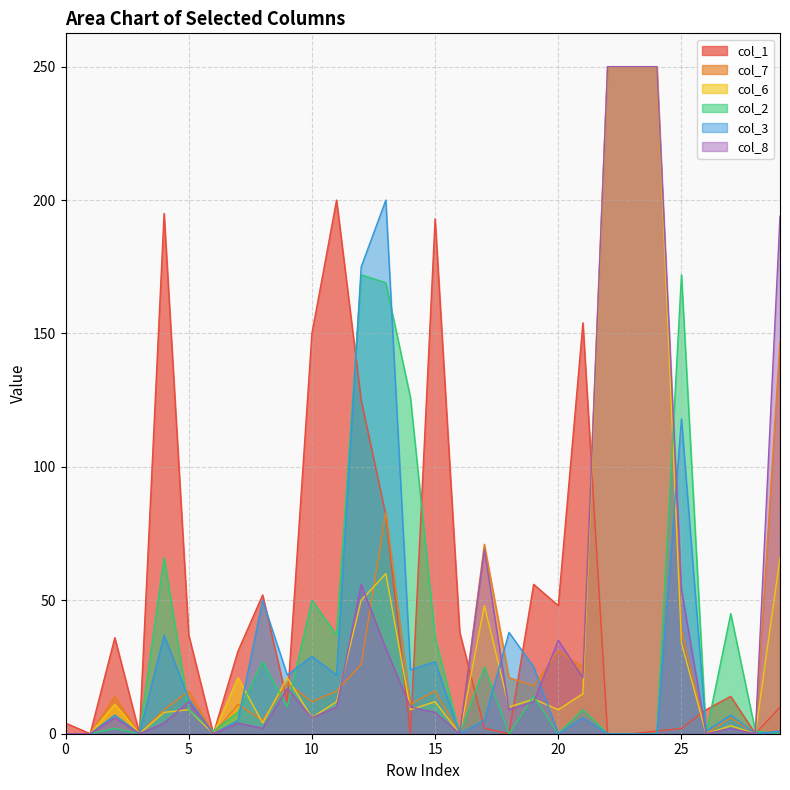

Which category has the highest value in the col_6 series?

22